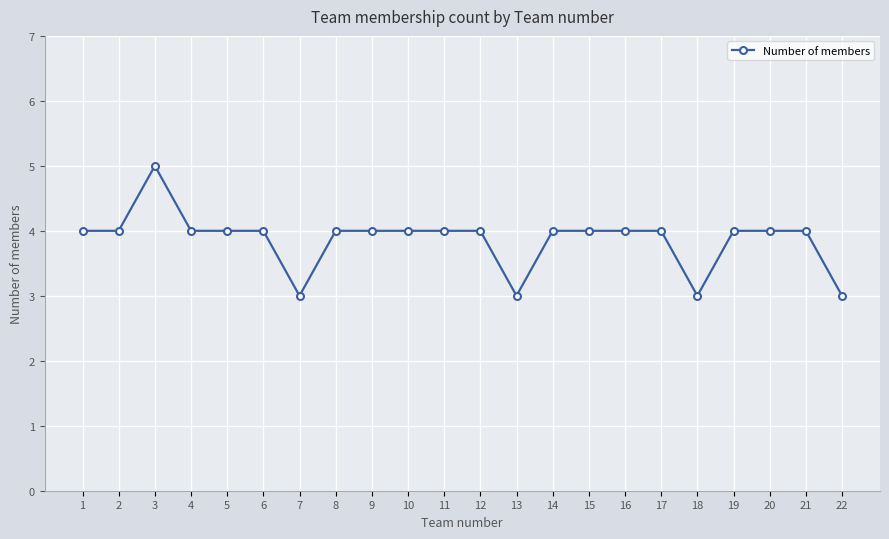

Is this an area chart (filled region under the line)?

No